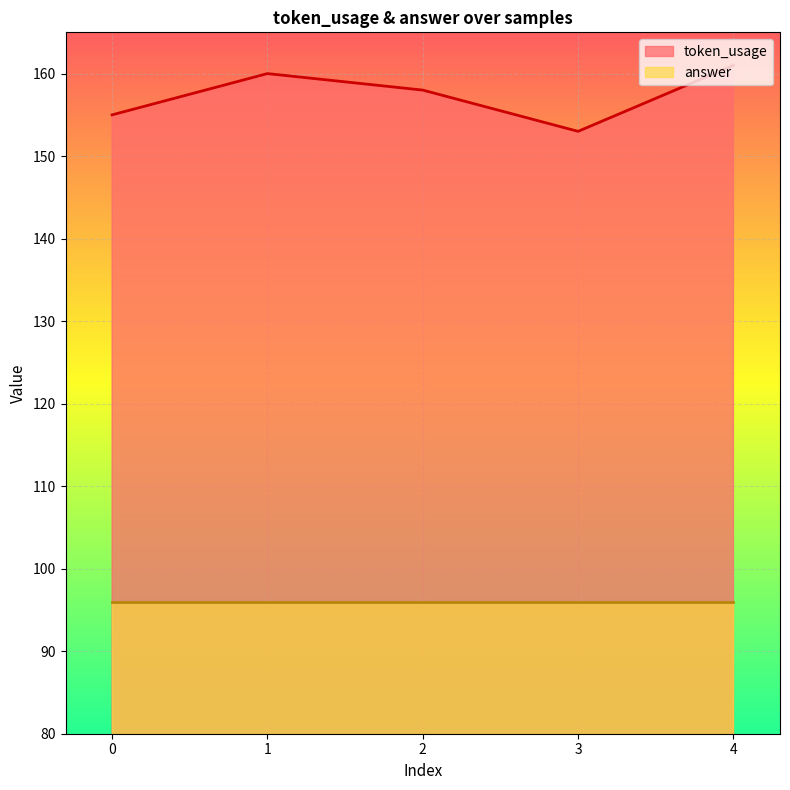

Which label corresponds to the smallest value in the chart?

3